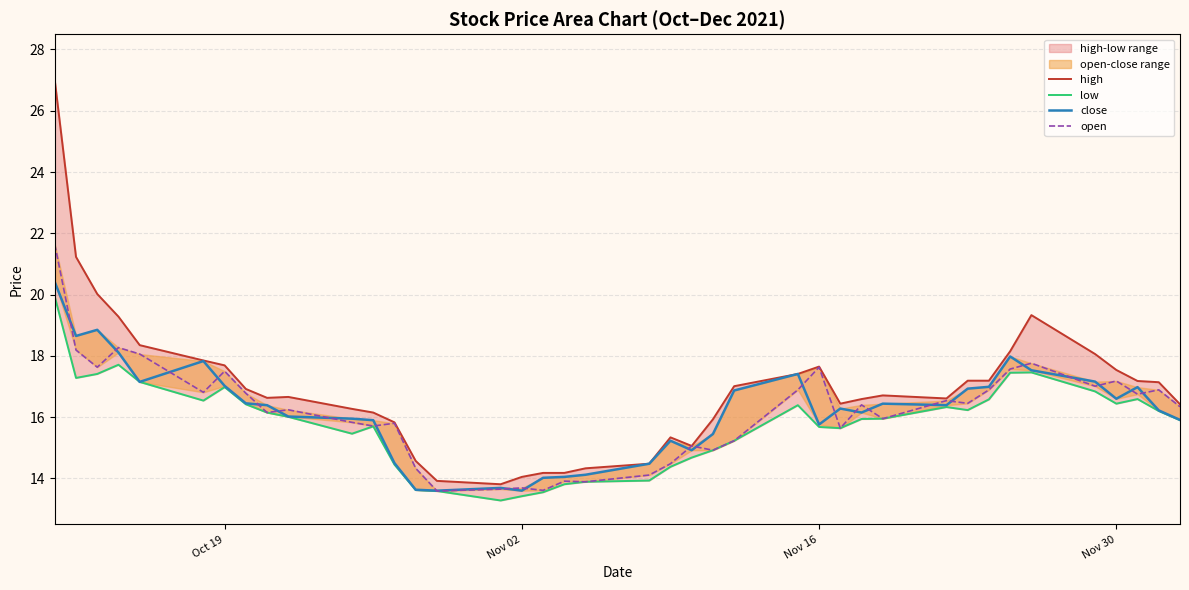

What is the difference between the second highest and minimum values in the close series?

5.3